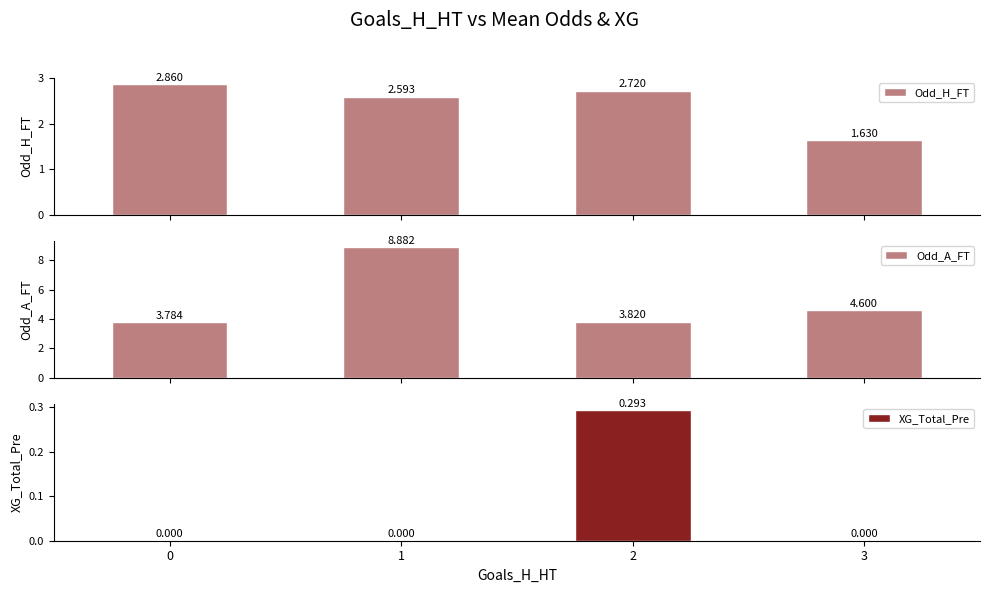

Reading left to right, transcribe all the data shown in this chart.

Odd_H_FT: 0=2.9	1=2.6	2=2.7	3=1.6
Odd_A_FT: 0=3.8	1=8.9	2=3.8	3=4.6
XG_Total_Pre: 0=0.0	1=0.0	2=0.3	3=0.0